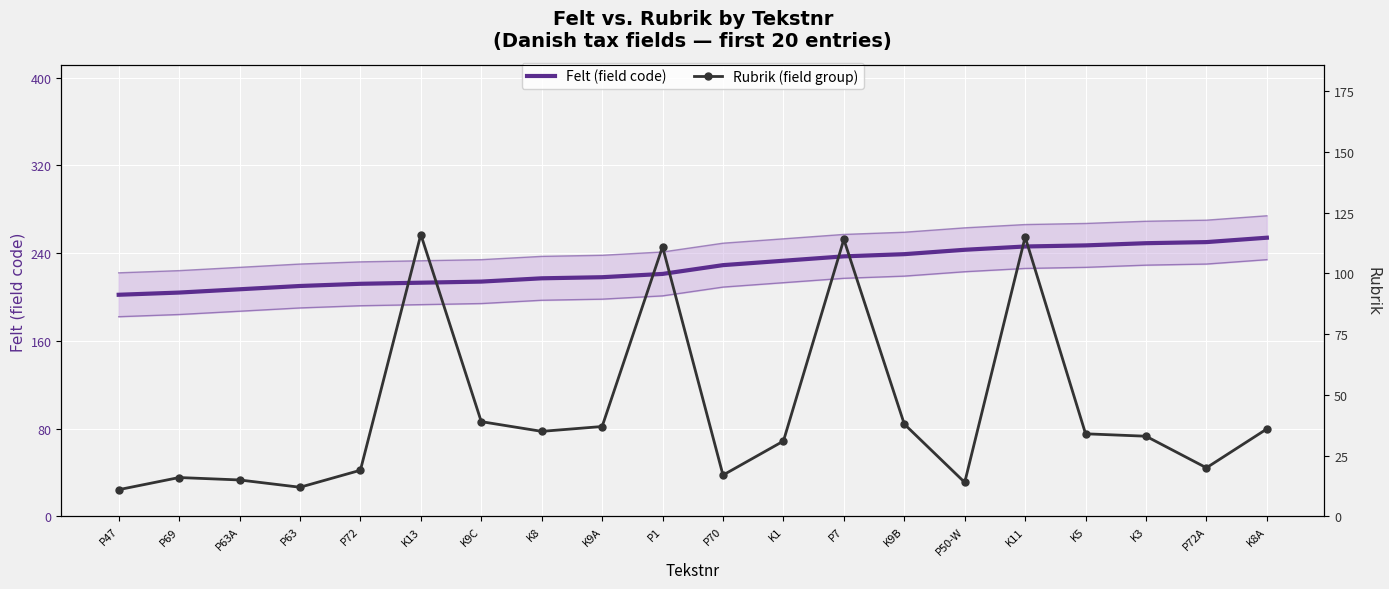

True or false: Rubrik (field group) and Felt (field code) intersect in this chart.

False